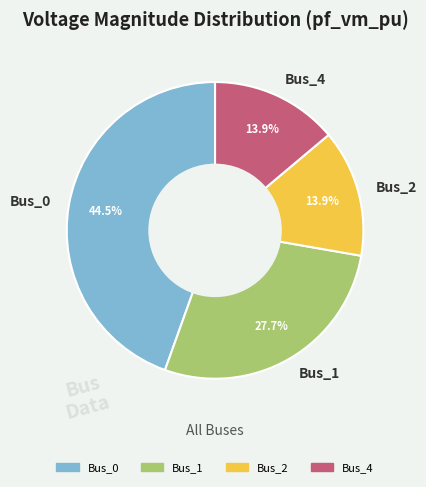

Is there any slice that represents more than half of the pie?

No